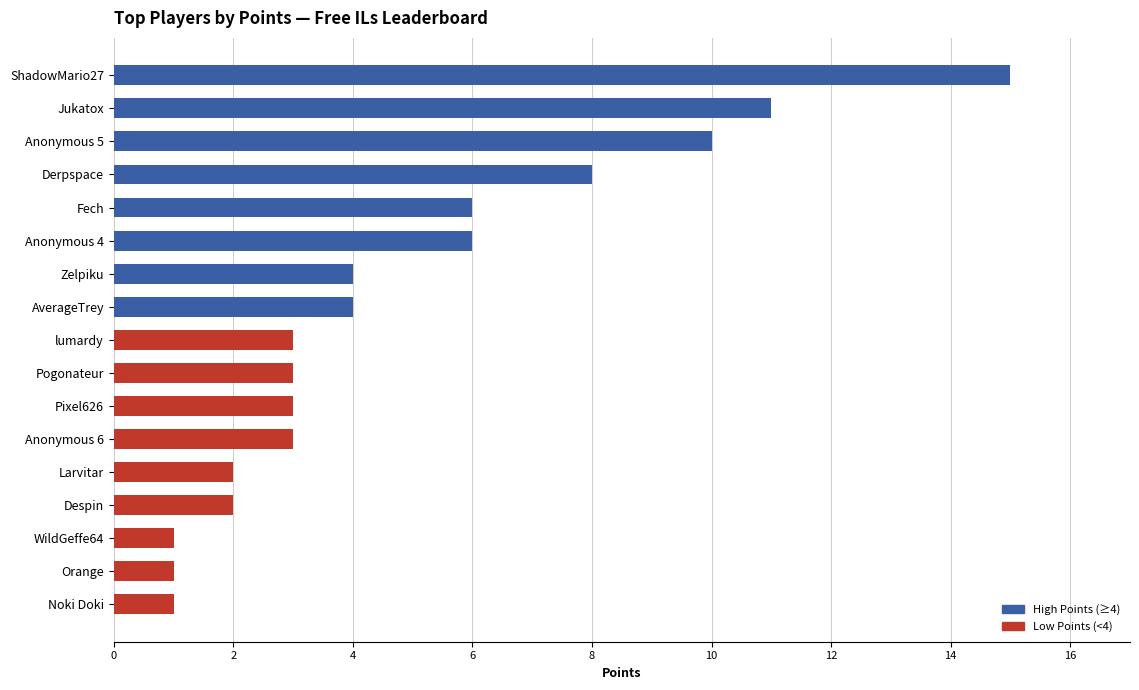

What is the difference between the maximum and minimum values?

14